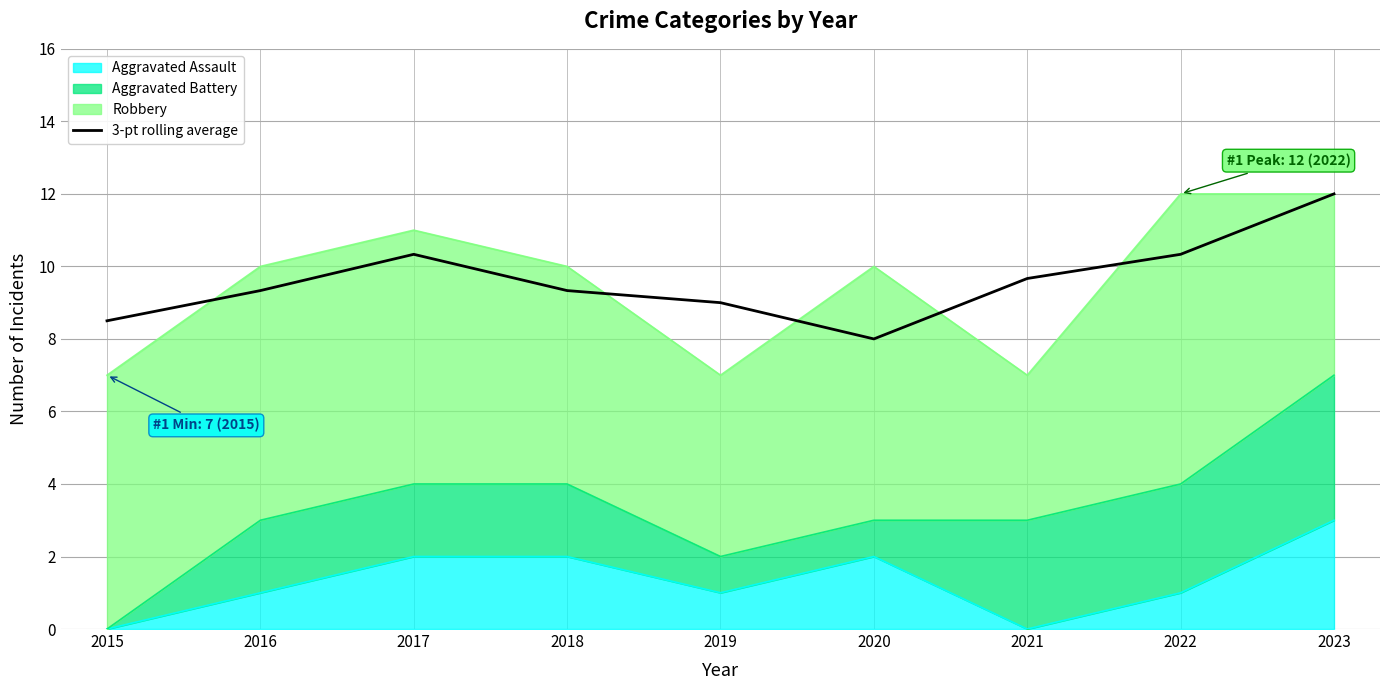

True or false: there are more than 2 points higher than both neighbors.

False